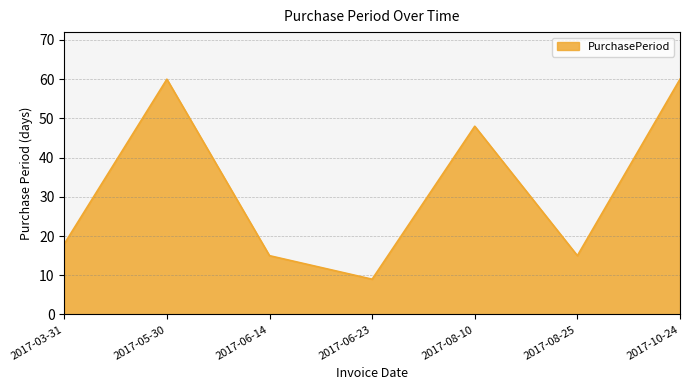

What is the smallest value displayed?

9